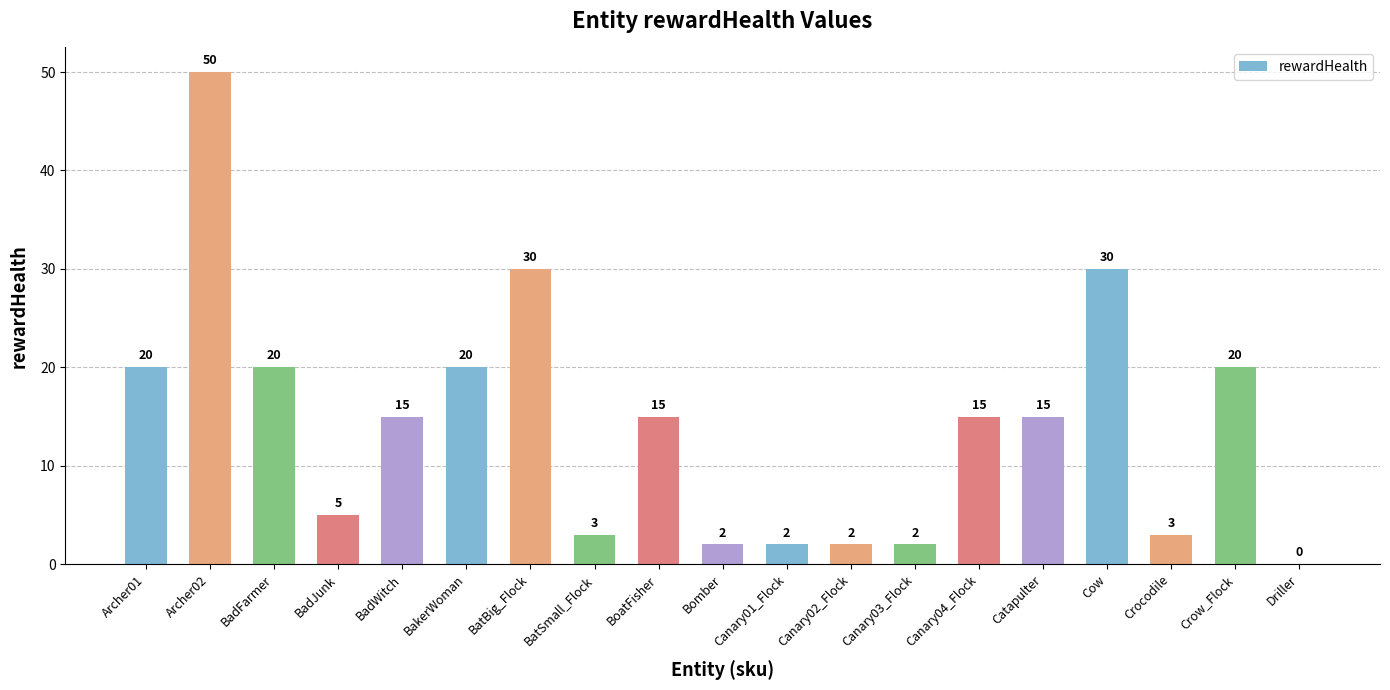

At which category does the chart reach its peak across all series?

Archer02